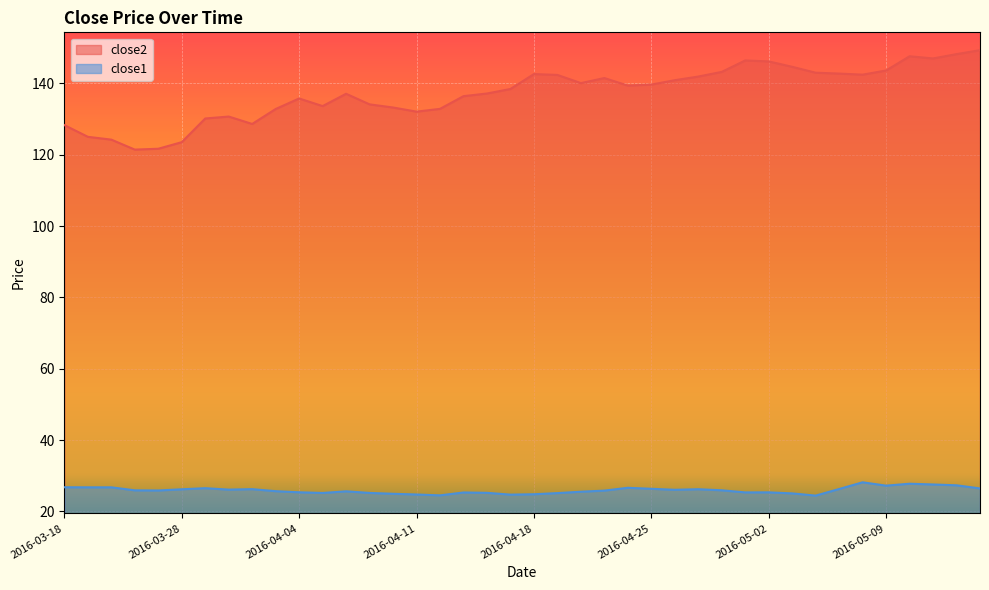

Which has a higher value, 2016-04-01 or 2016-03-22?

2016-04-01